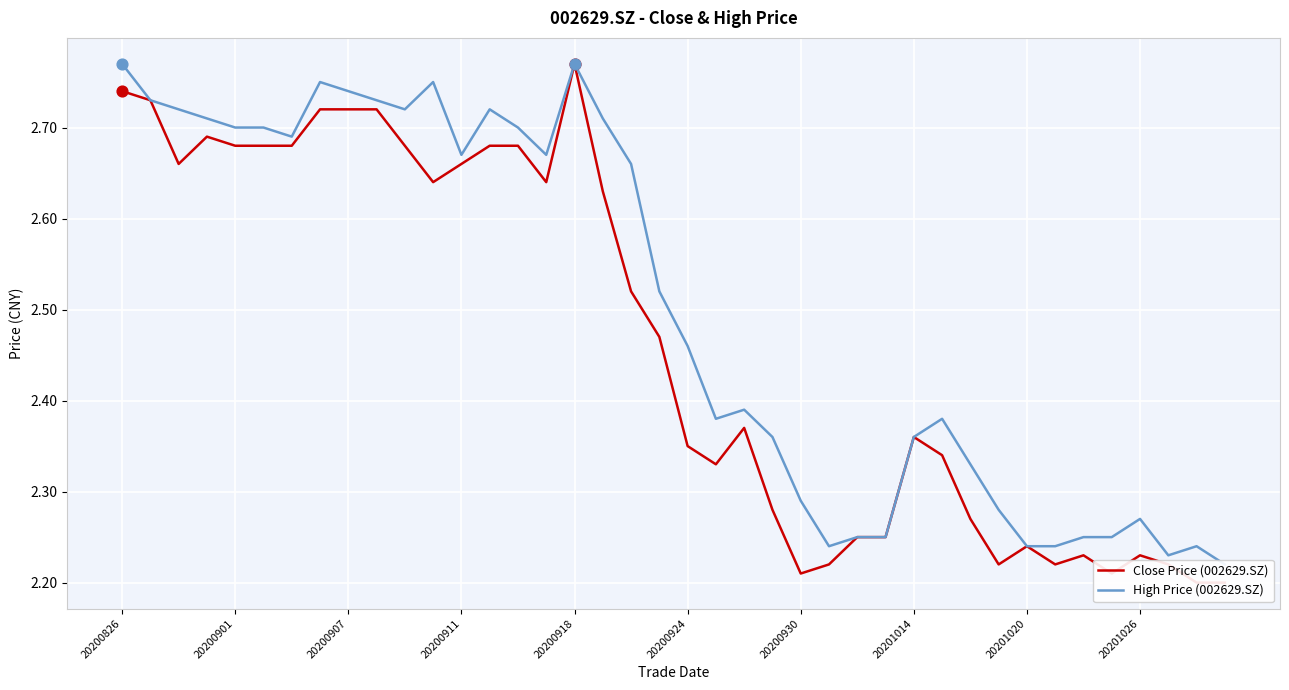

What is the total value across all series at 15?

5.3